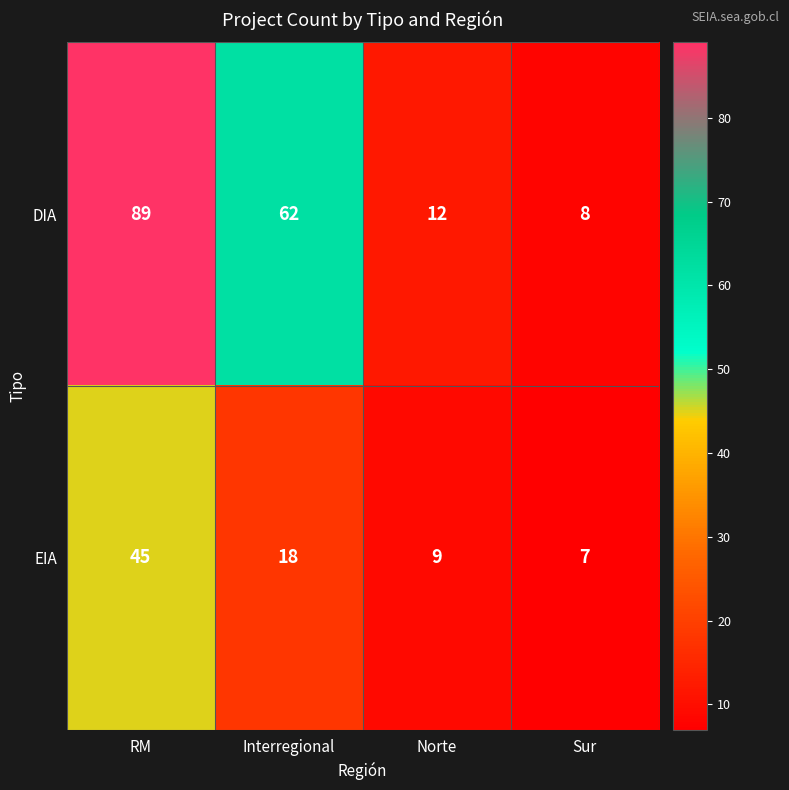

What is the difference between the second highest and minimum values in the DIA series?

54